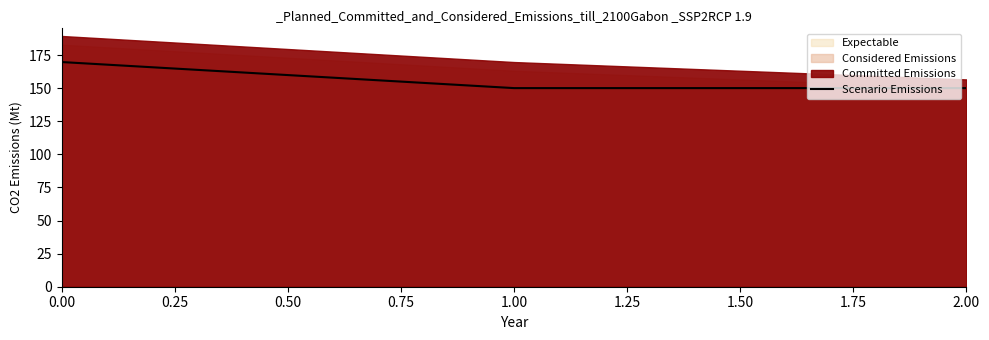

Does the chart have visible grid lines?

No